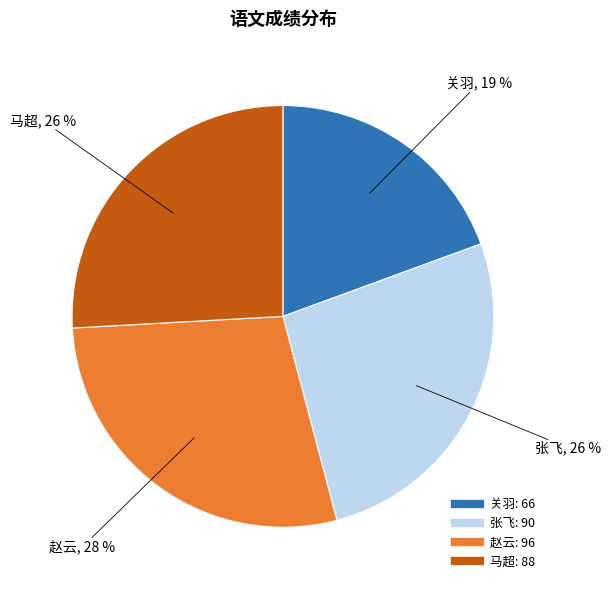

Count the number of slices in the pie.

4